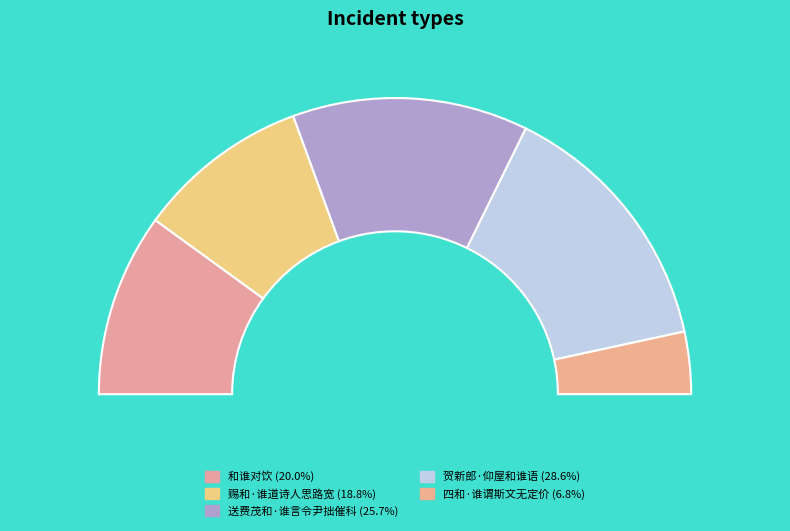

Is the sum of 送费茂和·谁言令尹拙催科 and 赐和·谁道诗人思路宽 greater than half?

No